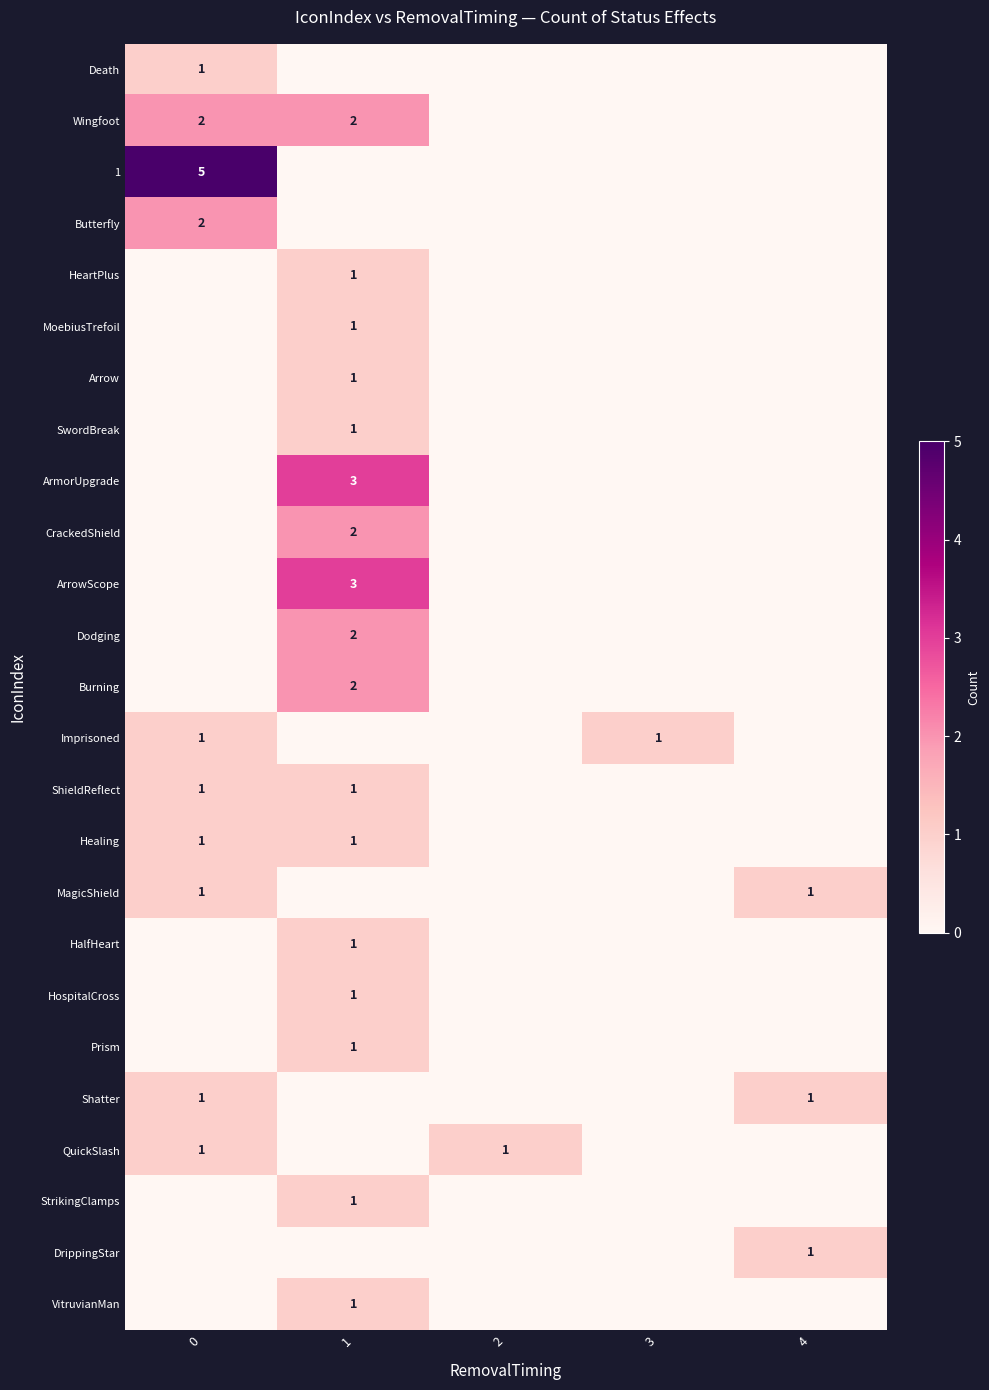

What is the maximum value shown in the chart?

5